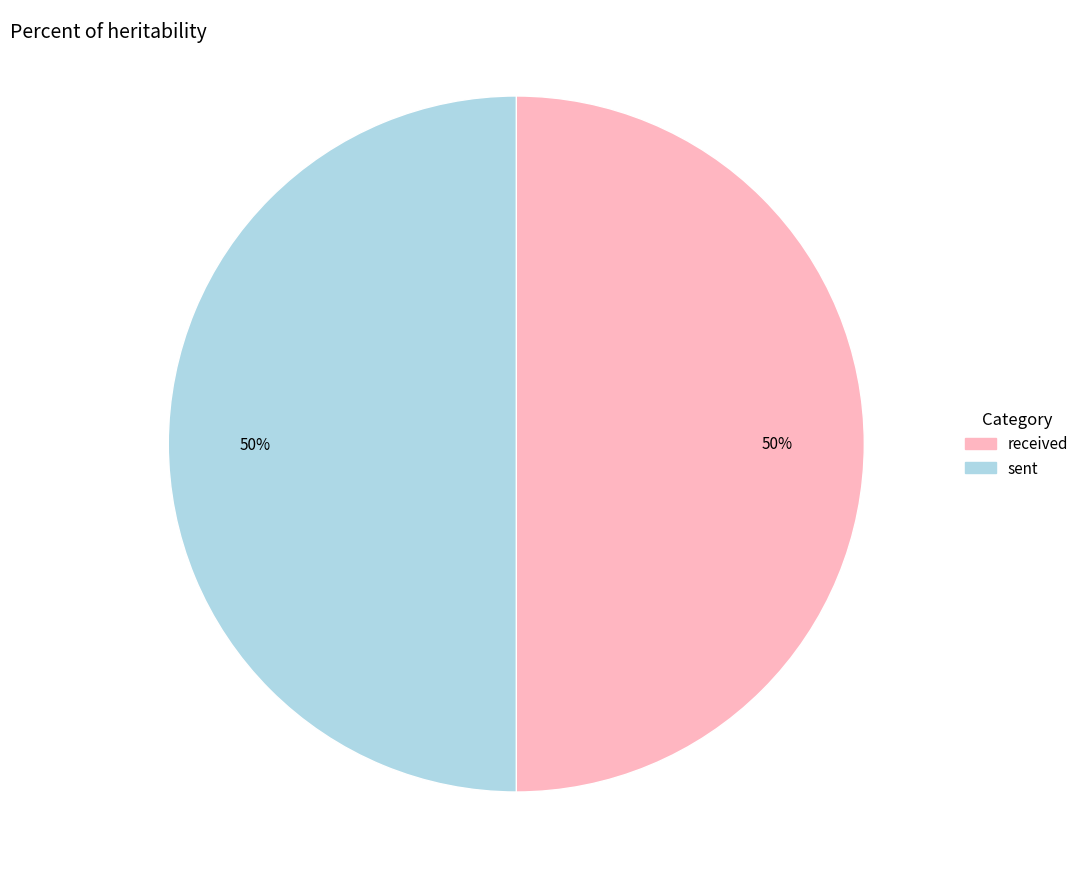

How many segments does this pie chart have?

2